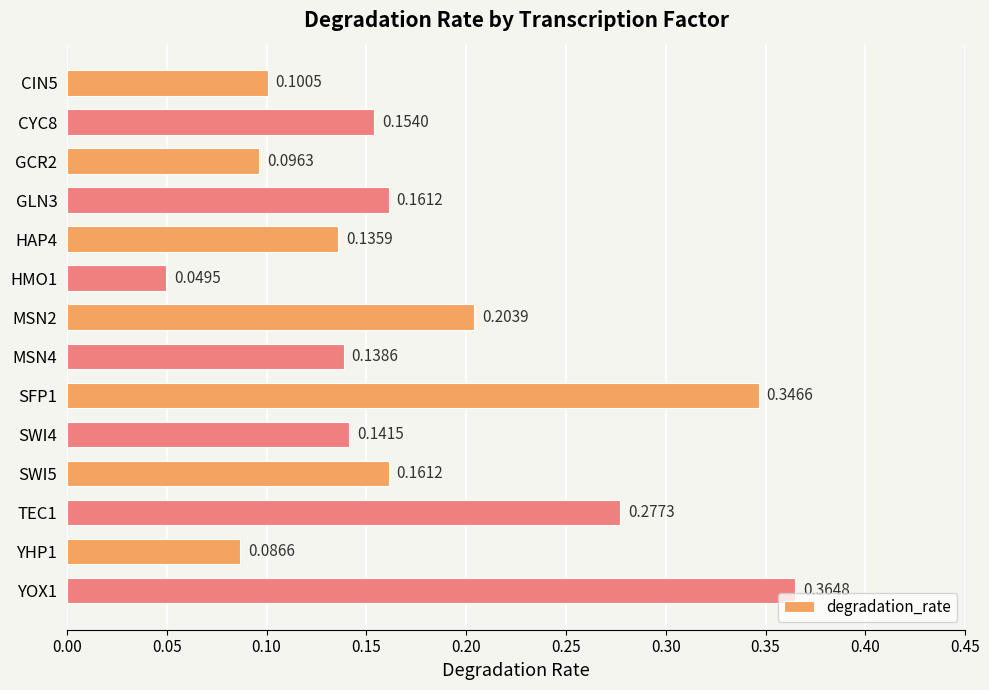

Which has a higher value, SFP1 or MSN2?

SFP1